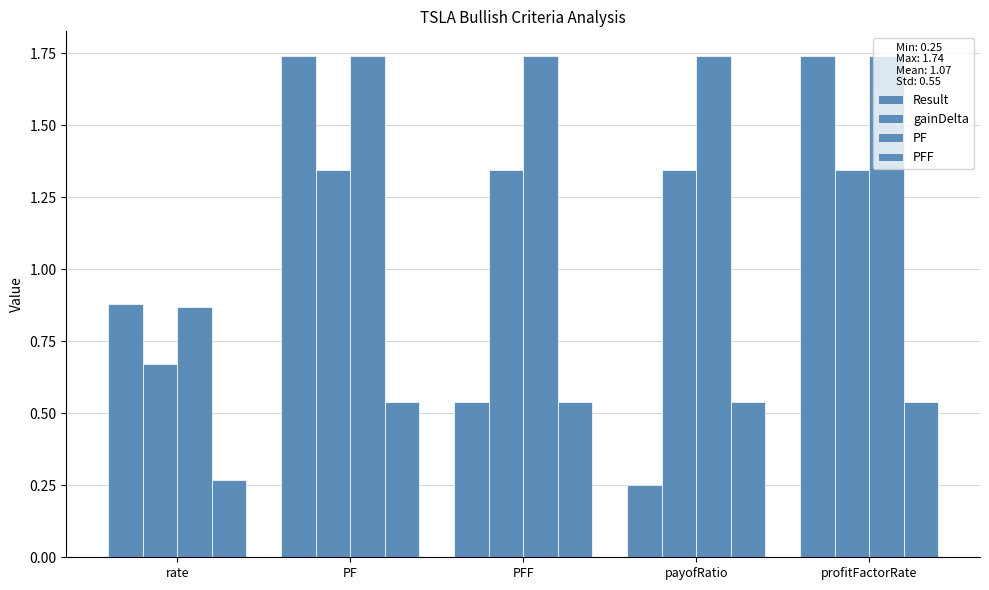

Which label corresponds to the largest value in the chart?

PF